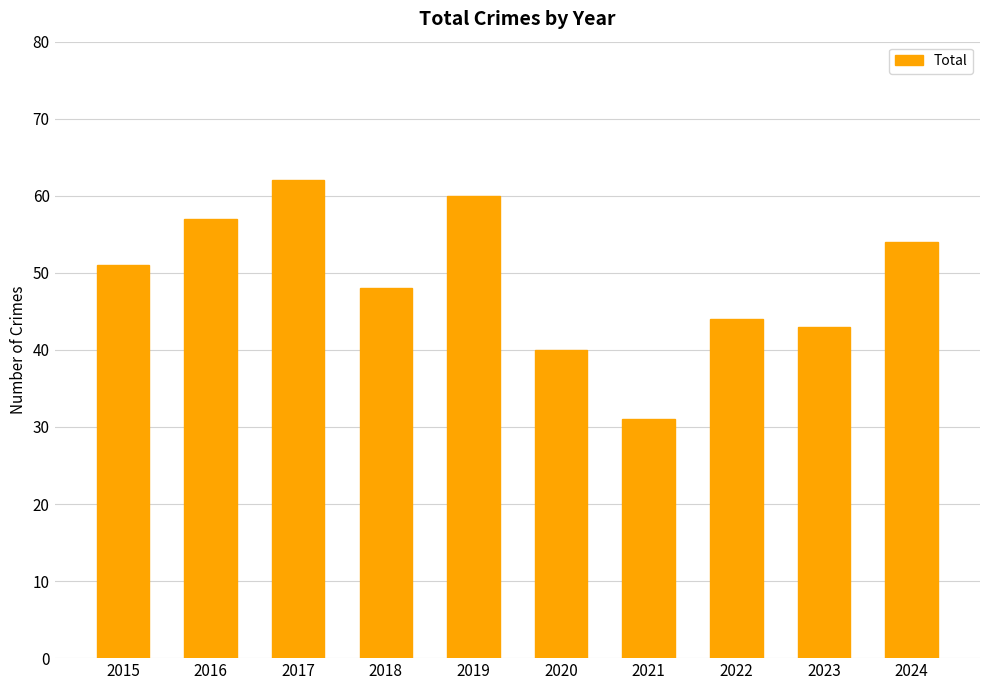

What is the average value?

49